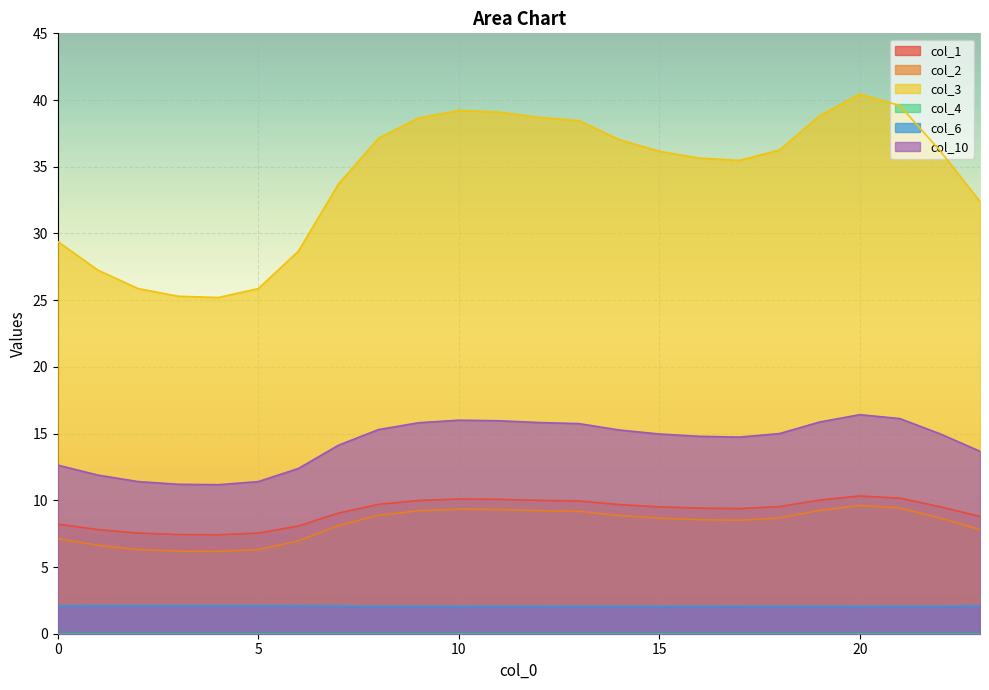

How many lines are shown in the chart?

6